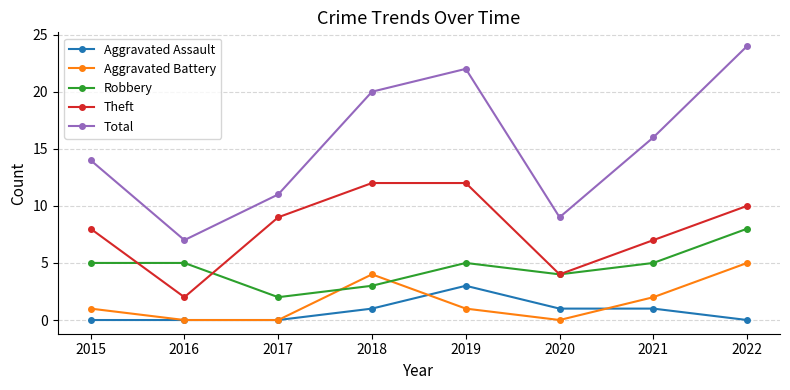

What are all the series names shown in the legend?

Aggravated Assault, Aggravated Battery, Robbery, Theft, Total